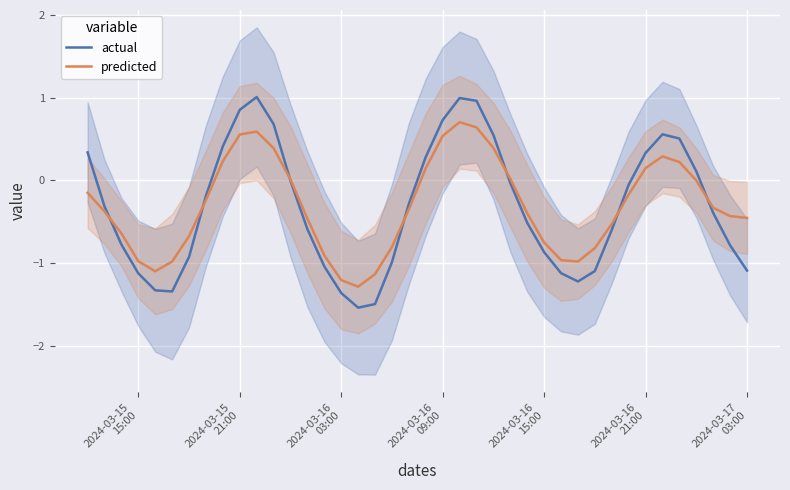

What is the highest value of the predicted series?

0.7